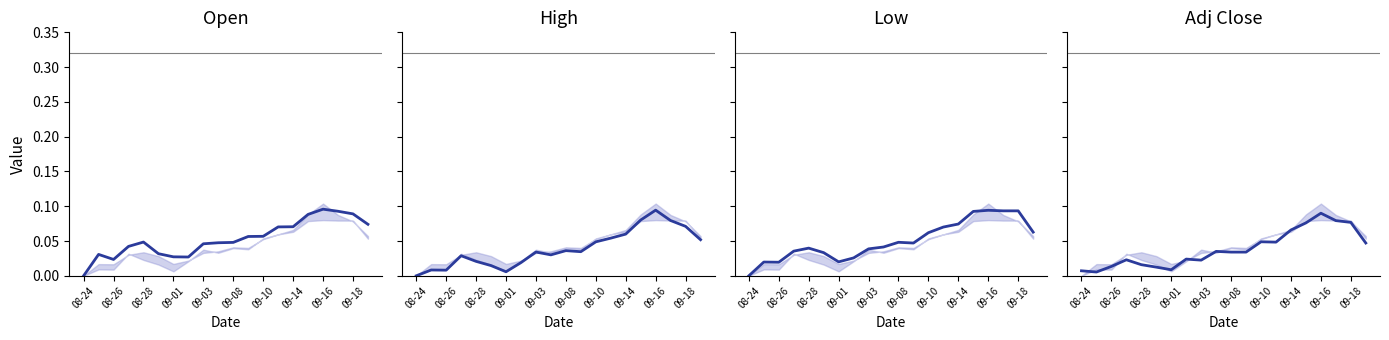

What is the label of the 10th point from the left?

09-18